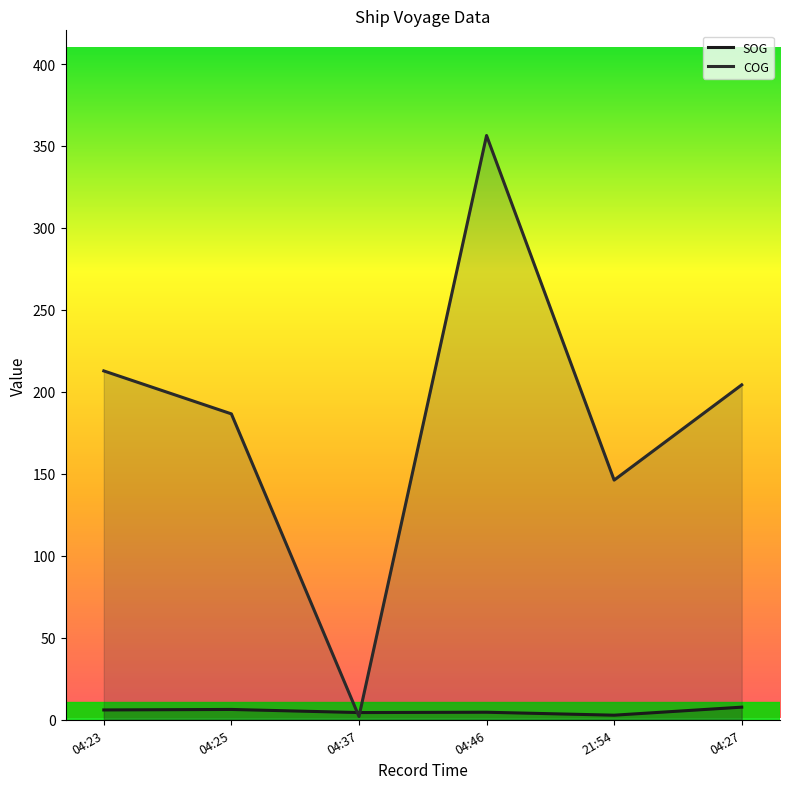

How many values in the COG series exceed 204?

3